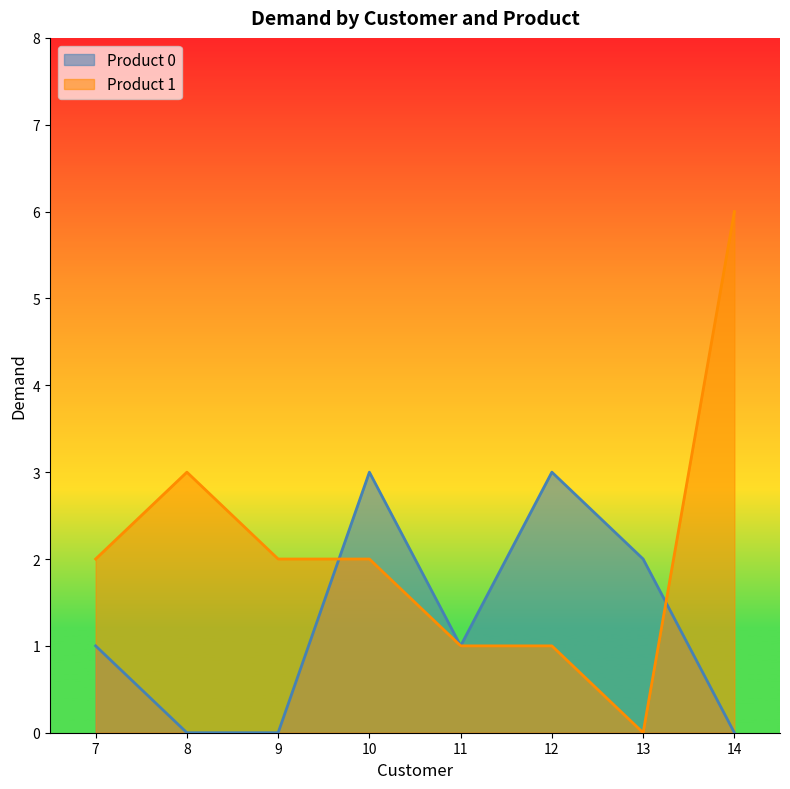

What is the spread (max minus min) of values at 8?

3